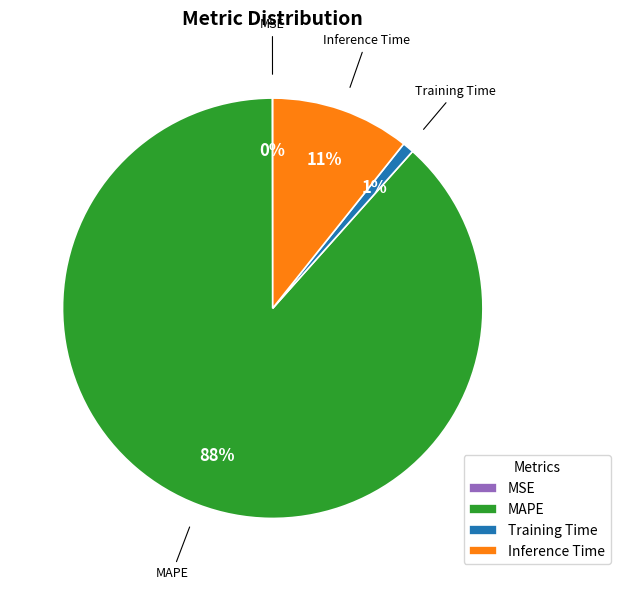

Is there a majority slice in this chart?

Yes